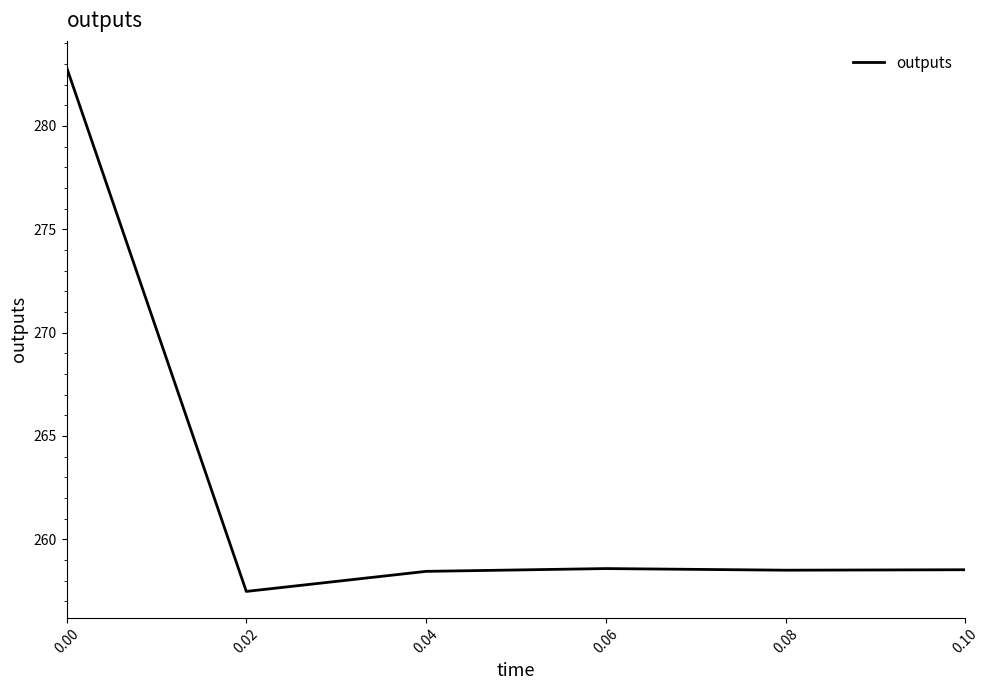

Is this an area chart (filled region under the line)?

No